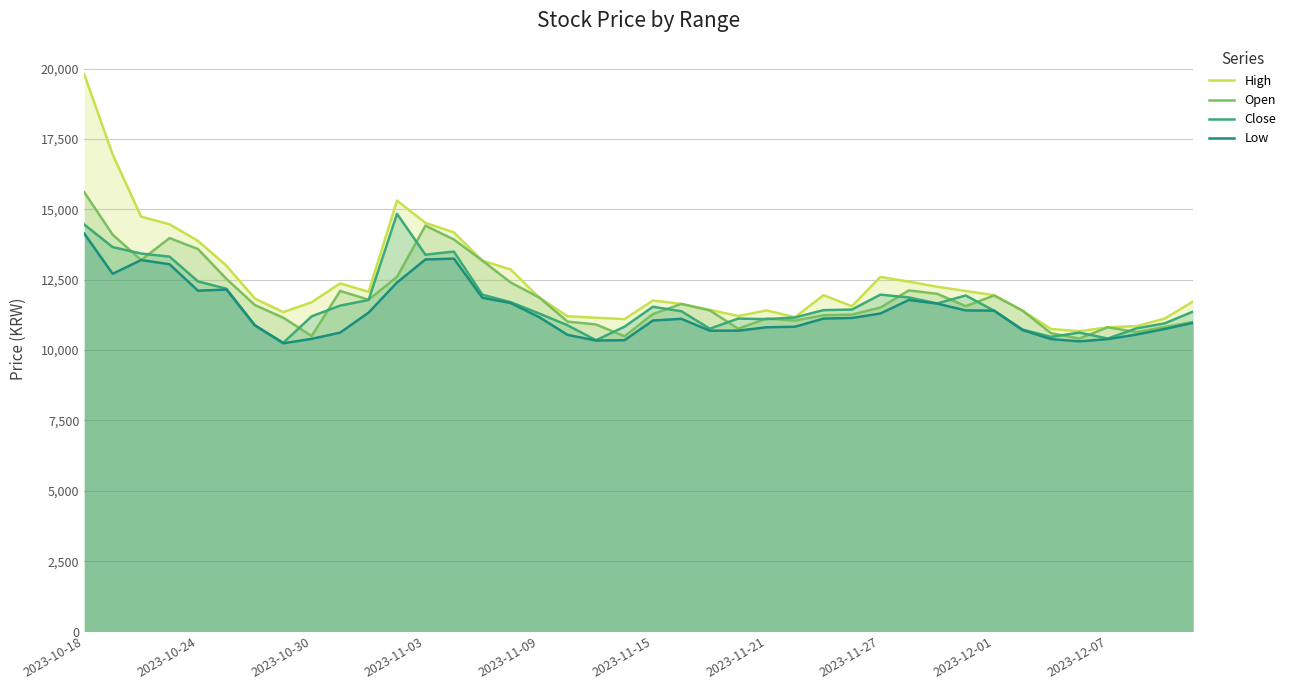

At how many categories does at least one series exceed 17229?

1